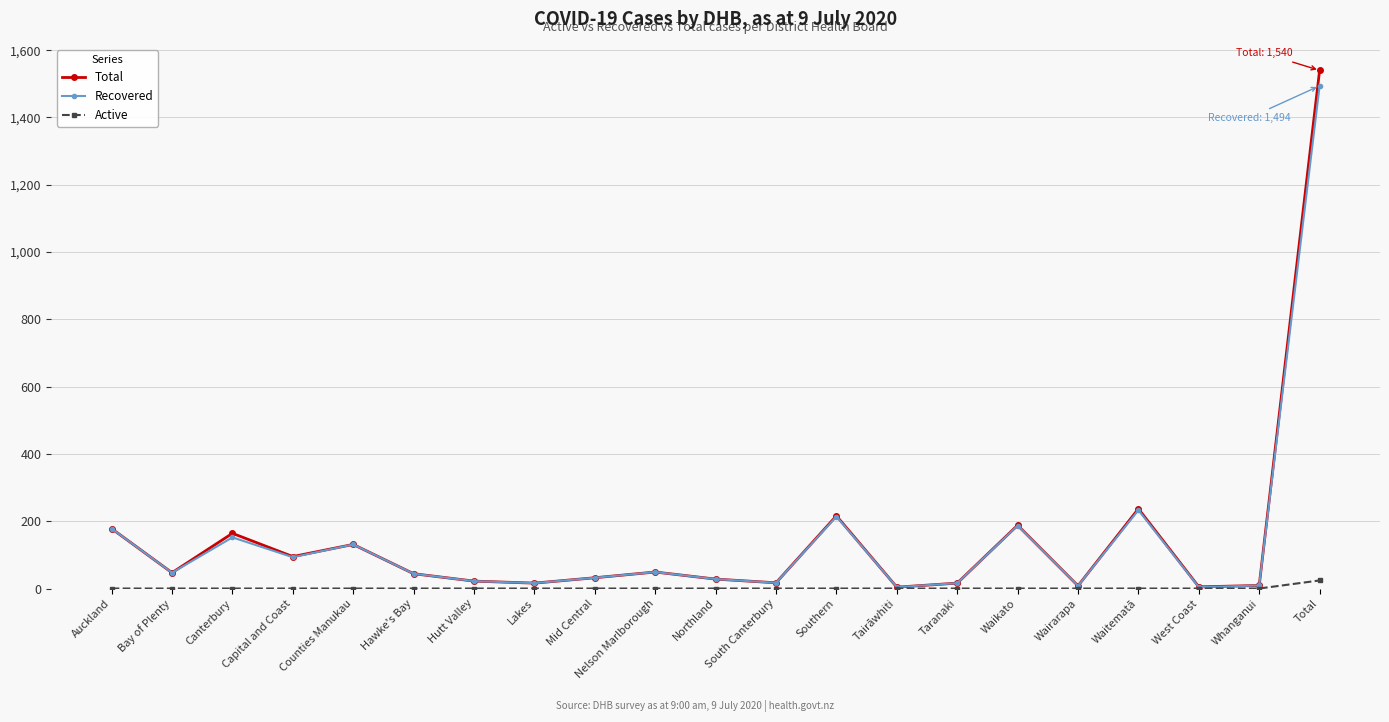

True or false: Total has a value of 44 at Hawke's Bay.

True